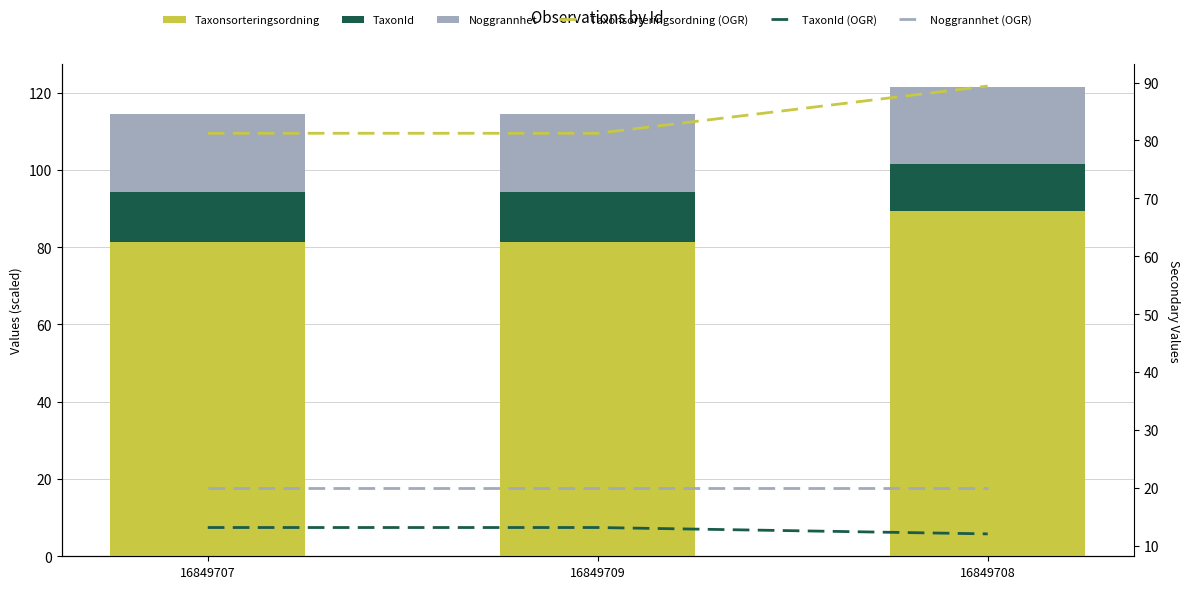

What is the minimum value shown in the chart?

12.0